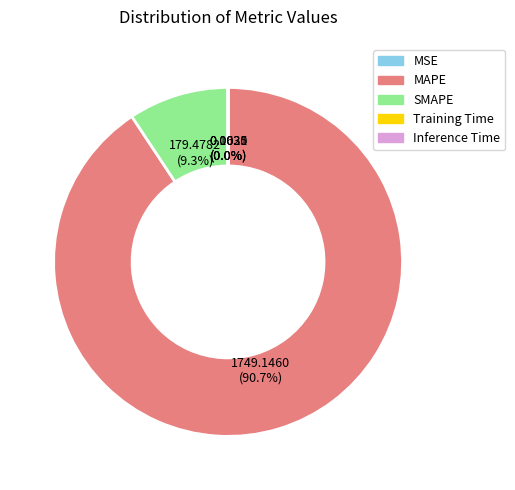

Which slice is the largest?

MAPE